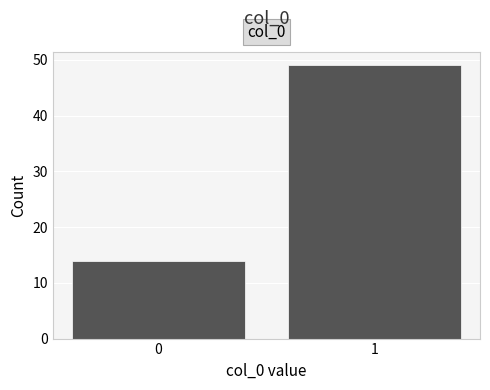

Reading left to right, transcribe all the data shown in this chart.

14	49